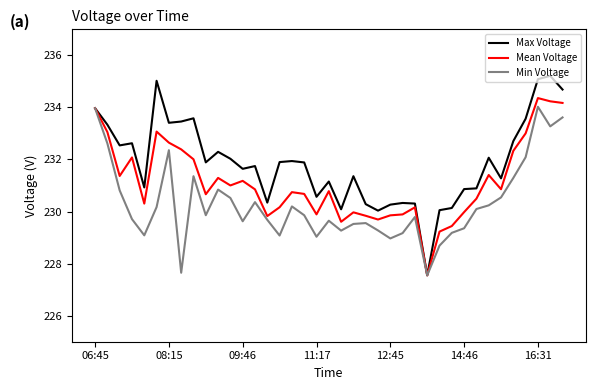

List the series in order of their overall mean, highest first.

Max Voltage, Mean Voltage, Min Voltage